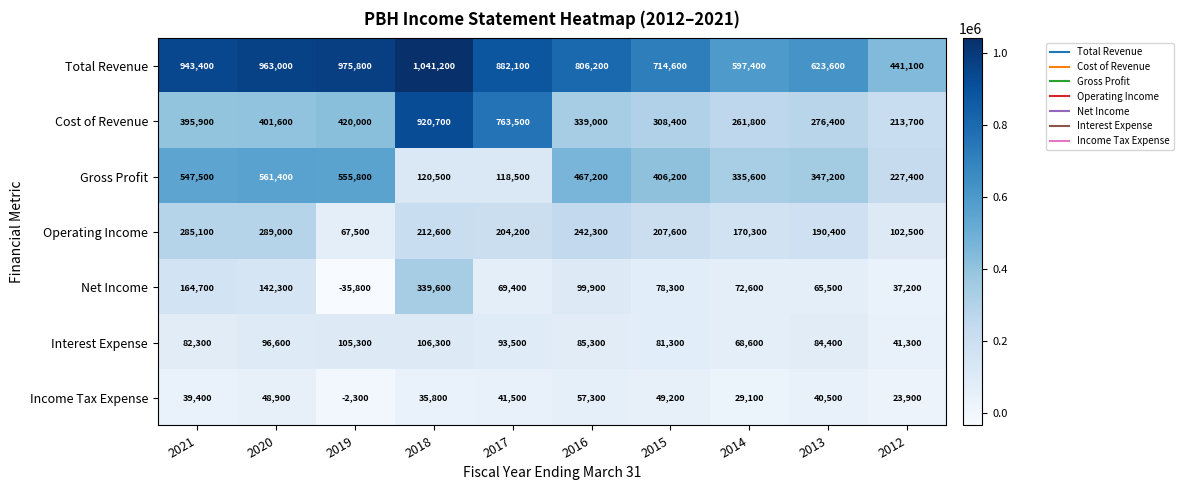

The value of Interest Expense at 2013 is 84400. True or false?

True